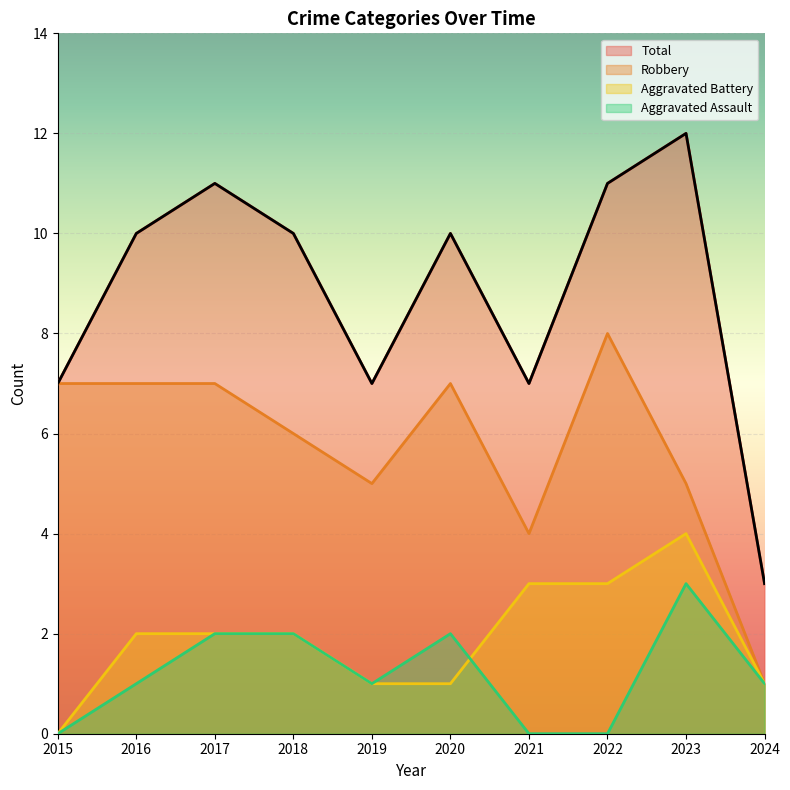

How many values in the Total series are below 10?

4